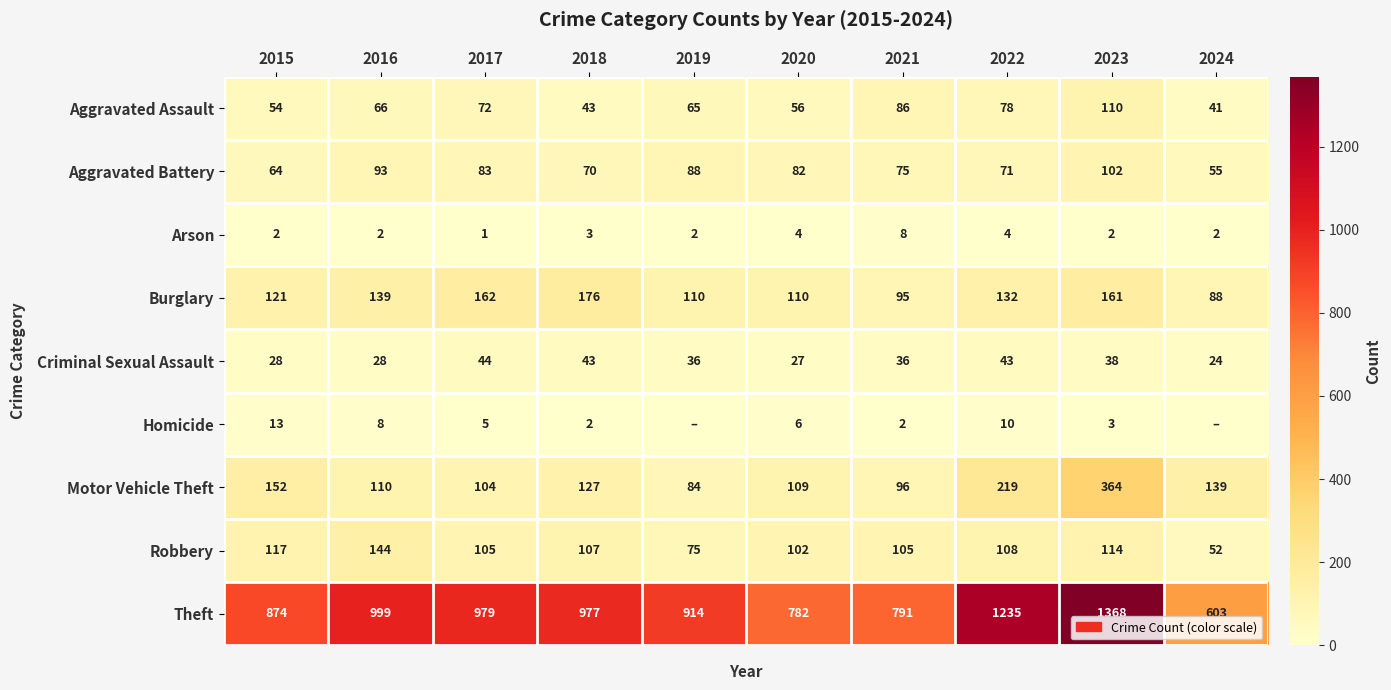

At 2016, list the series in order from largest to smallest.

Theft, Robbery, Burglary, Motor Vehicle Theft, Aggravated Battery, Aggravated Assault, Criminal Sexual Assault, Homicide, Arson